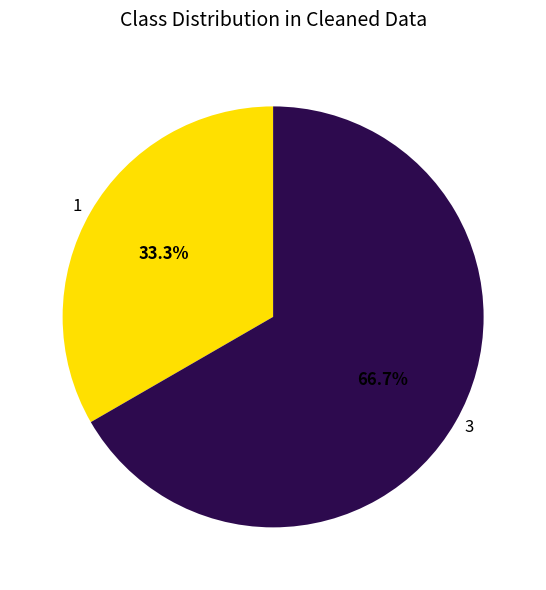

Do 1 and 3 together represent more than half of the pie?

Yes